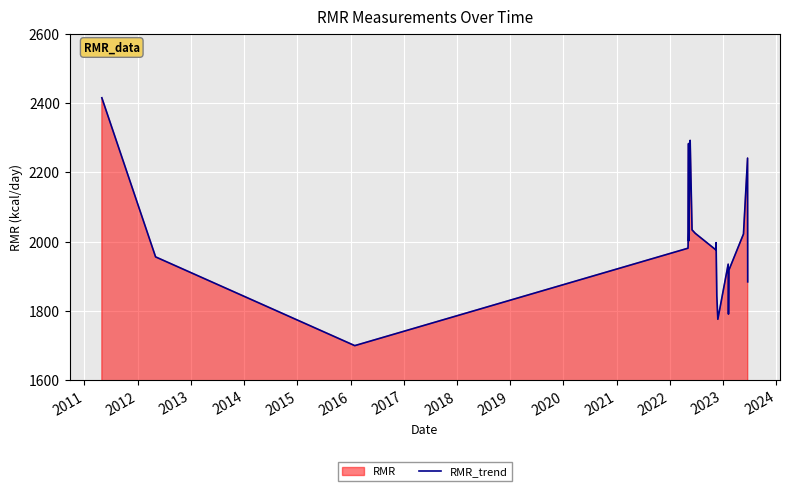

What is the minimum value shown in the chart?

1700